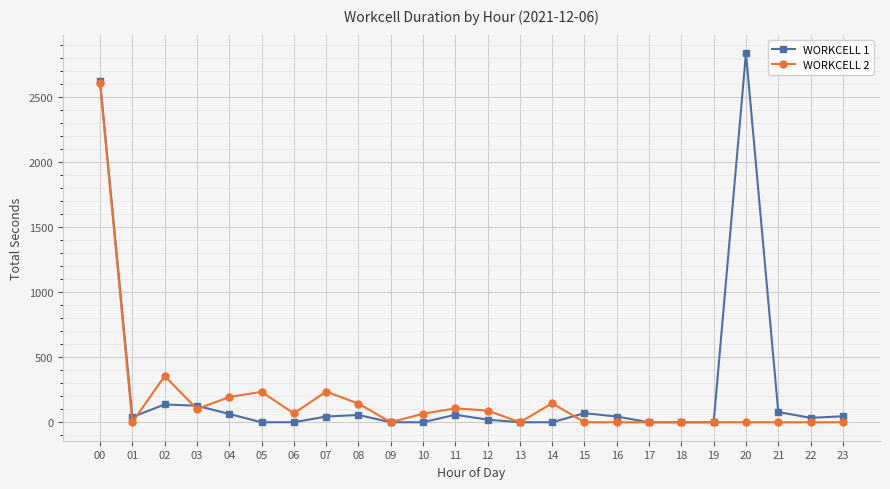

List the series in order of their peak value, highest first.

WORKCELL 1, WORKCELL 2